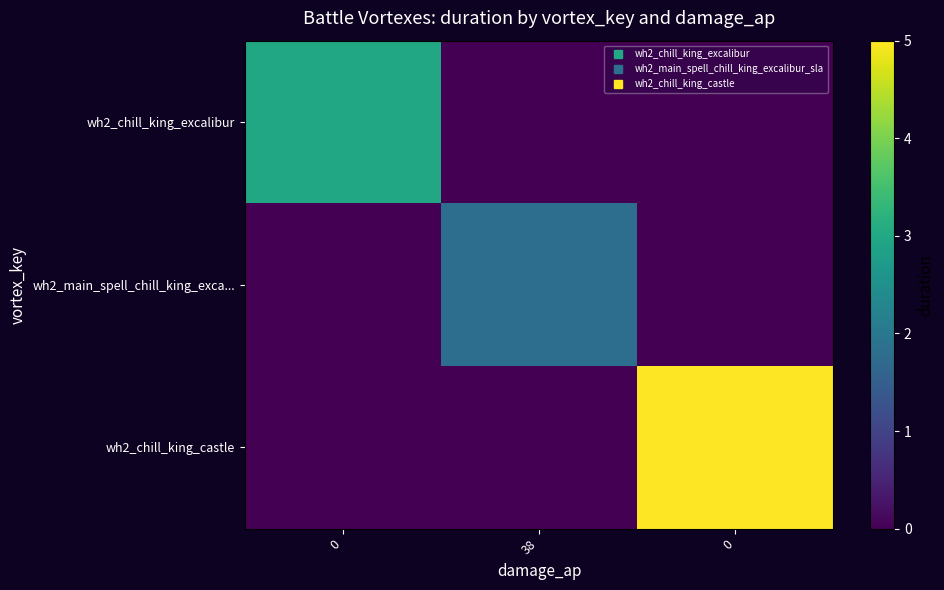

List the series in order of their peak value, lowest first.

row_1, row_0, row_2